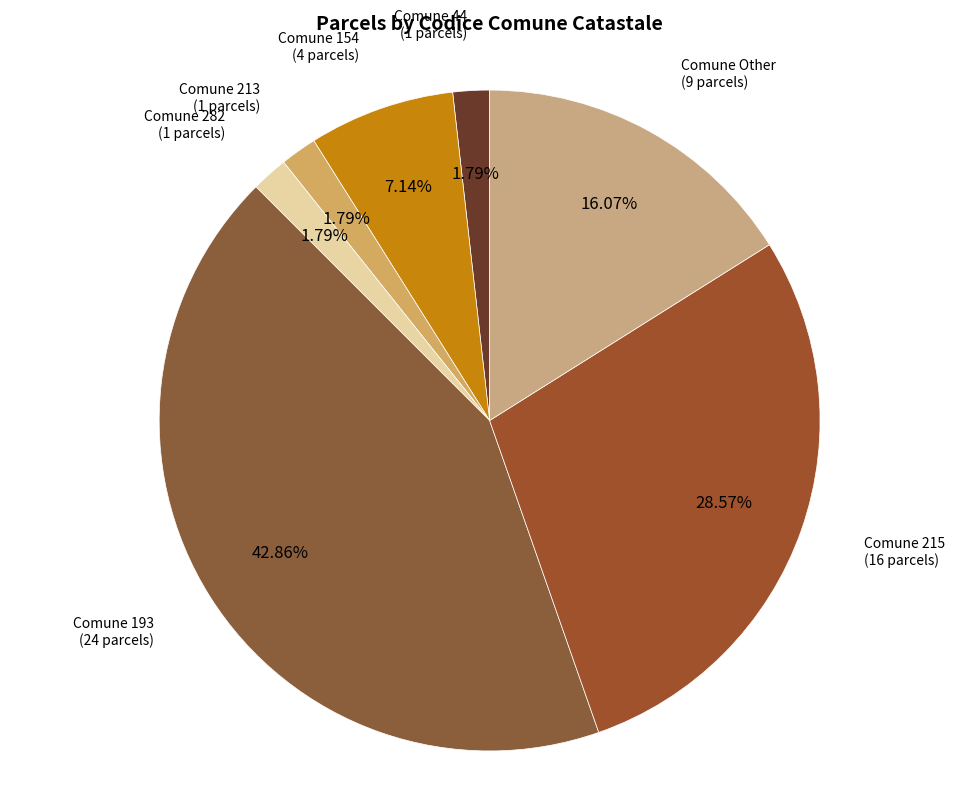

What is the ratio of the value at Comune Other (9 parcels) to the value at Comune 282 (1 parcels)?

9.0